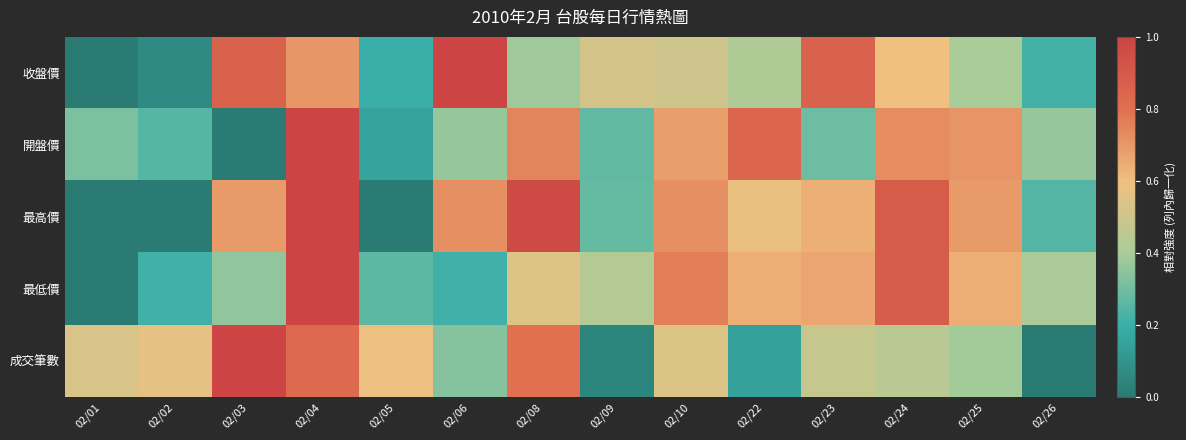

How many data points does each series have?

14